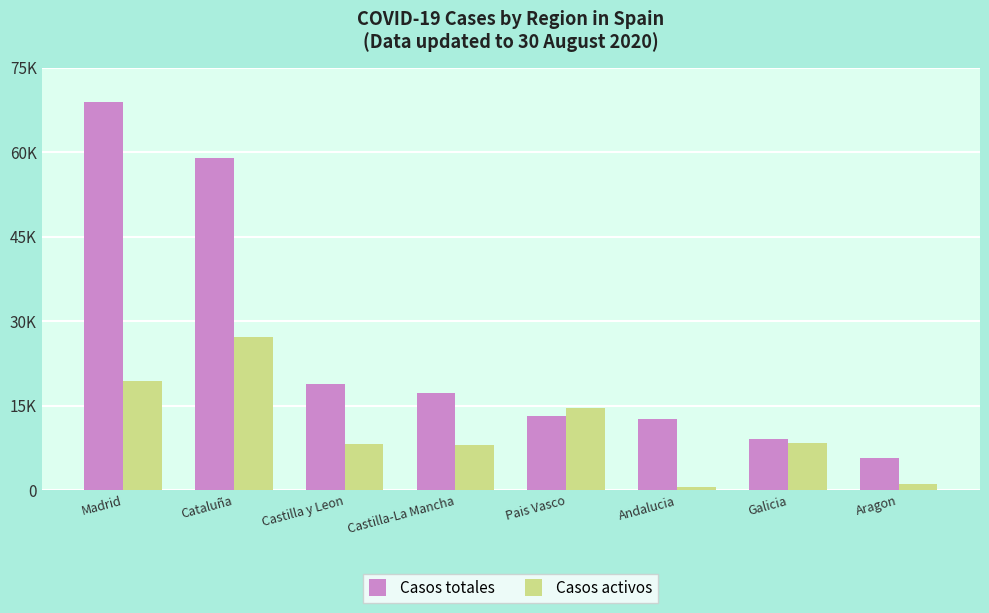

Which series changed the most between Madrid and Andalucia?

Casos totales